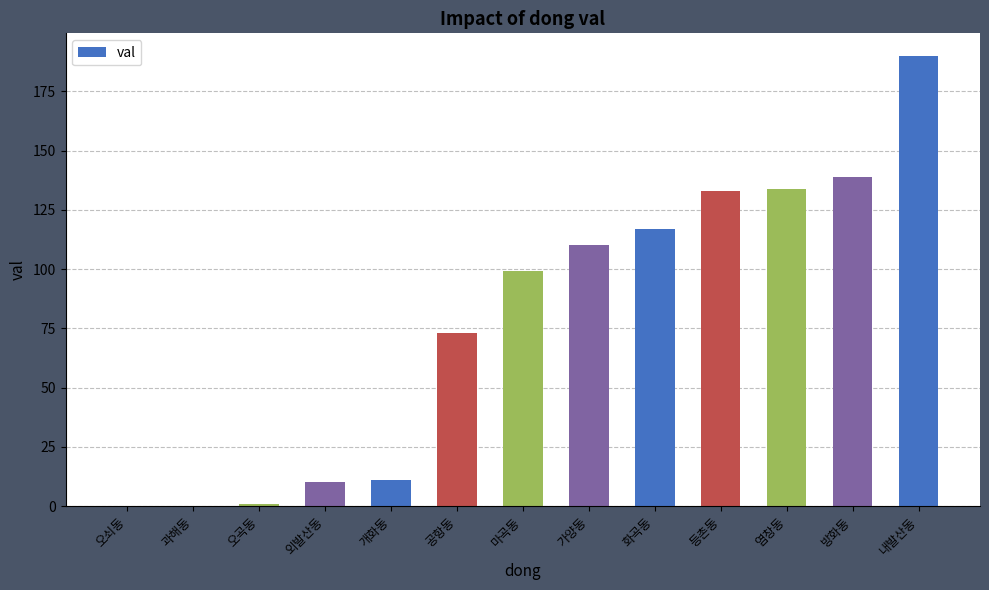

Does the chart contain stacked bars?

No